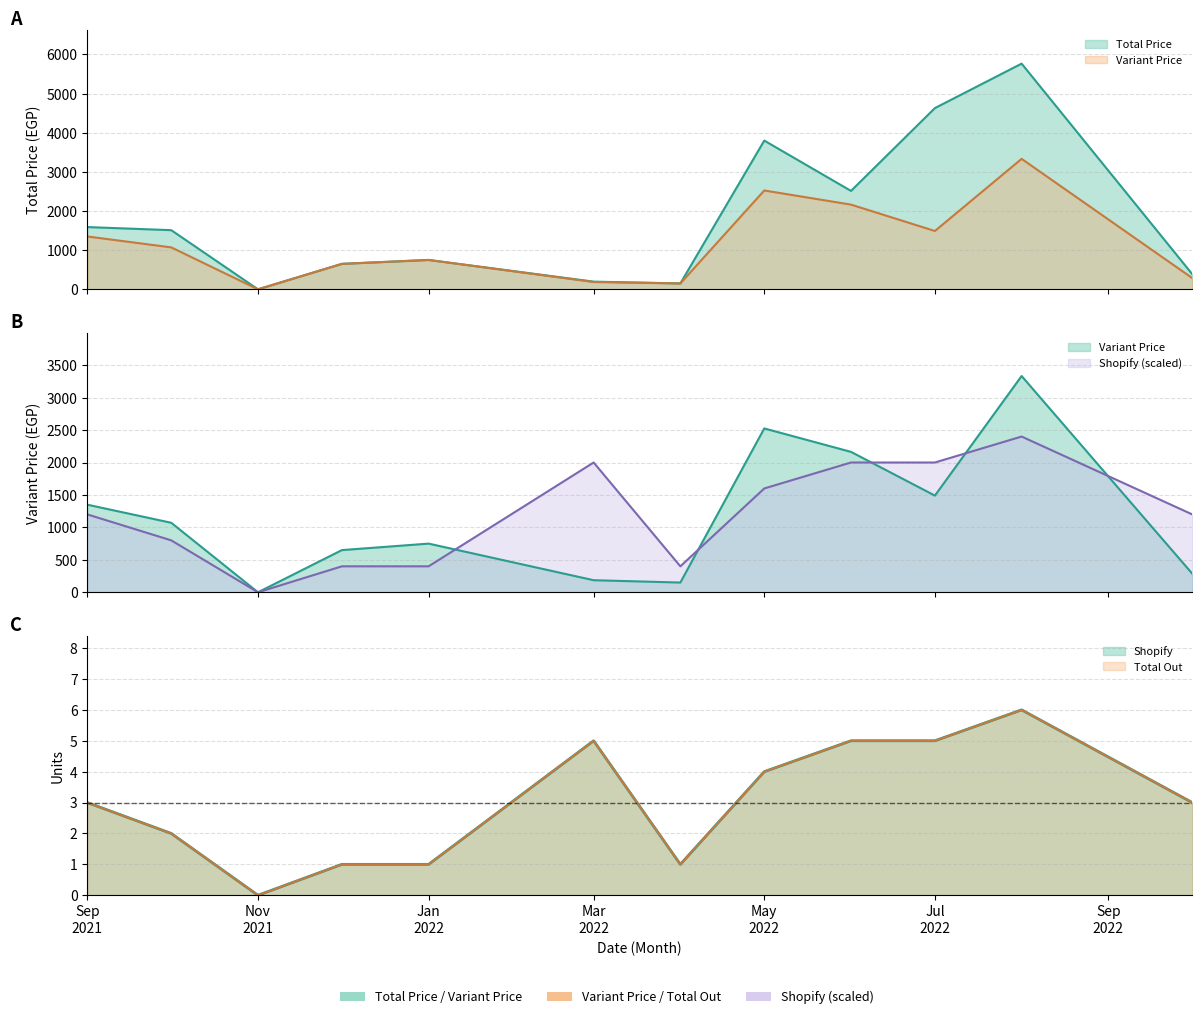

Between 2022-07 and 2022-10, which series saw the biggest shift?

Total Price